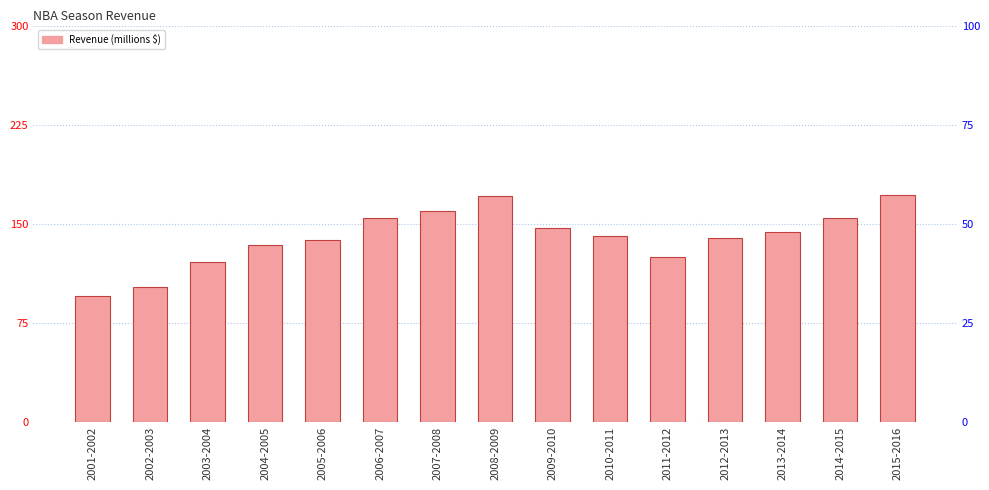

Where is the data nearest to the value 133?

2004-2005